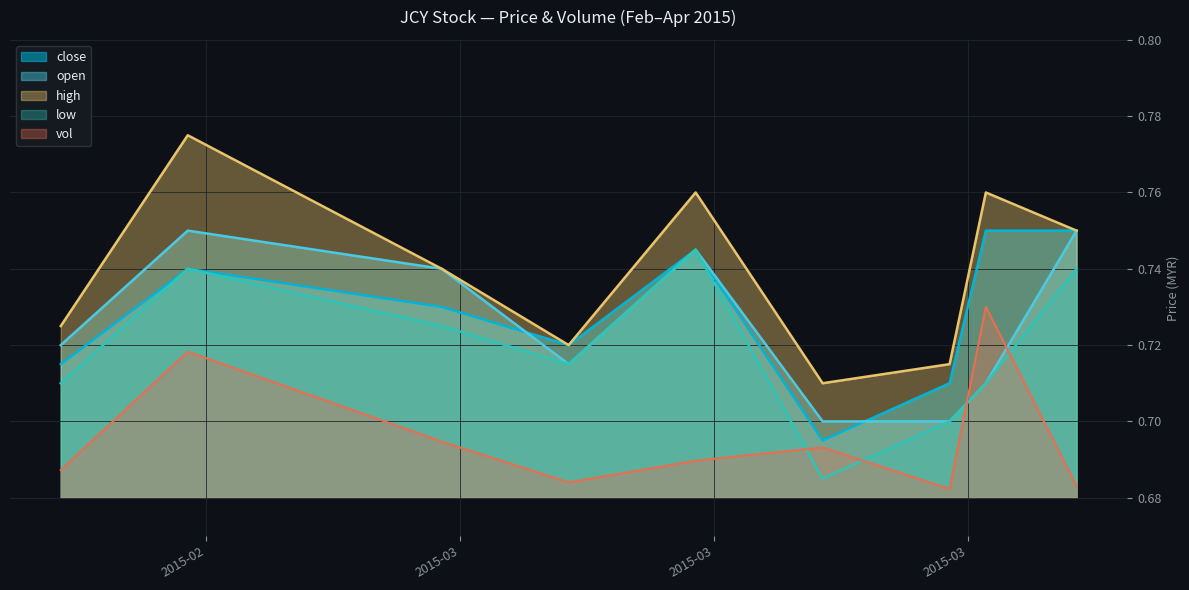

True or false: open and low intersect in this chart.

False